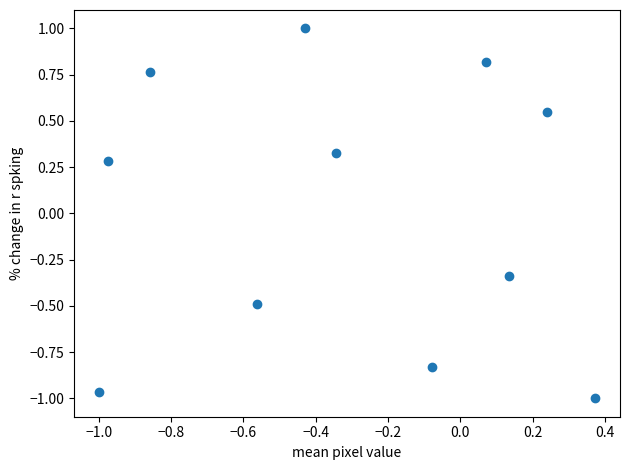

What is the range of Y values (max minus min)?

2.0